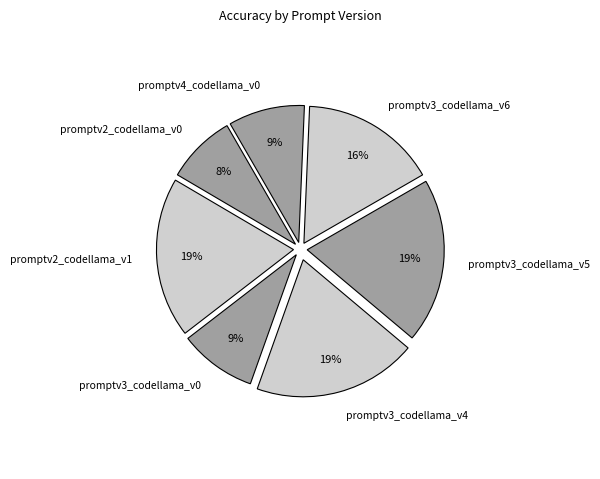

To the nearest percent, what is the difference between the promptv3_codellama_v0 and promptv3_codellama_v4 slice percentages?

10%